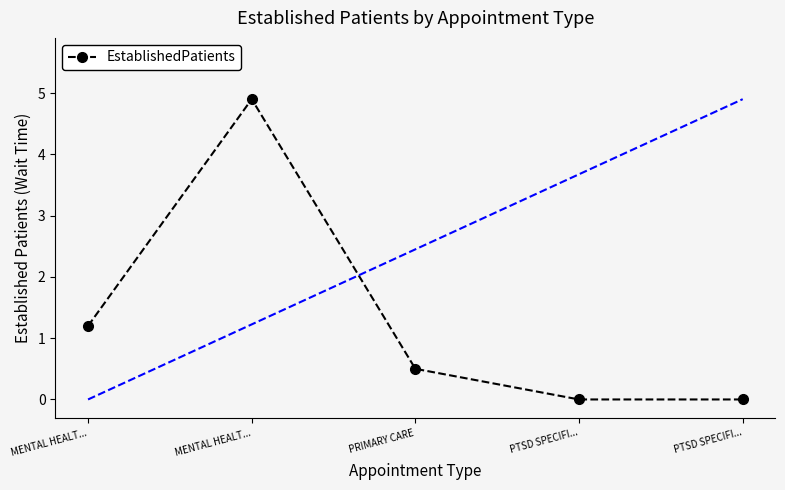

How many distinct data groups are displayed?

1